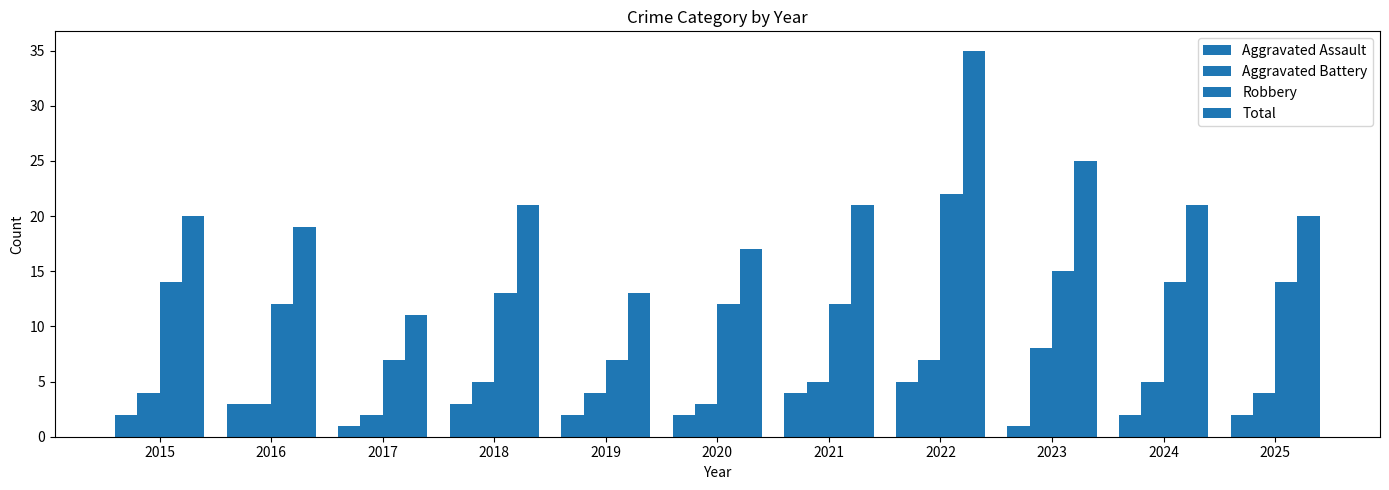

How many distinct data groups are displayed?

4